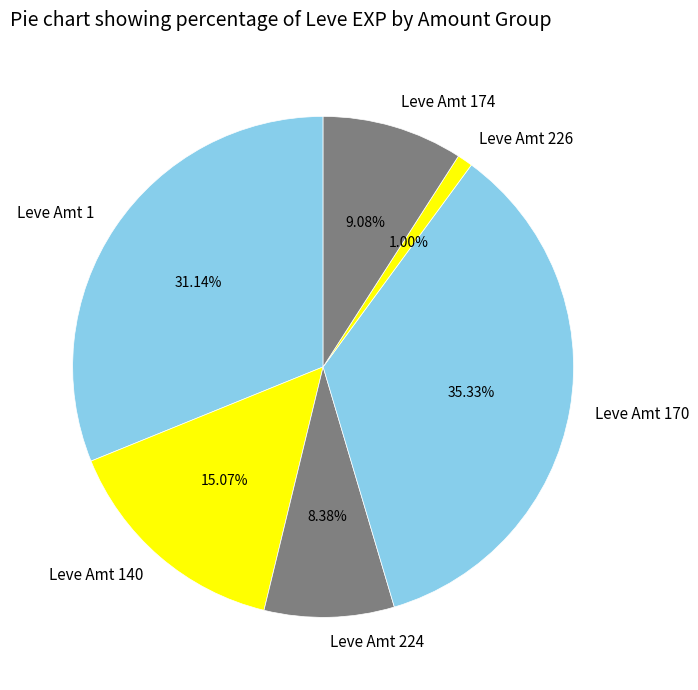

Rank the categories by value from highest to lowest.

Leve Amt 170, Leve Amt 1, Leve Amt 140, Leve Amt 174, Leve Amt 224, Leve Amt 226